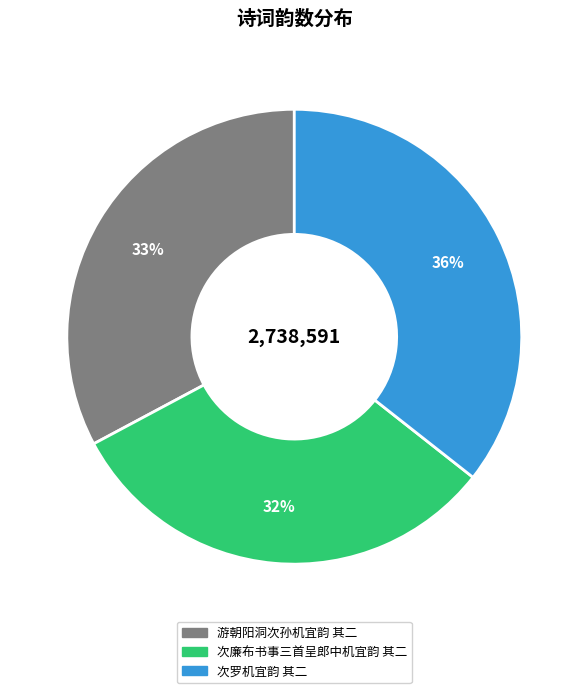

Is there any slice that represents more than half of the pie?

No